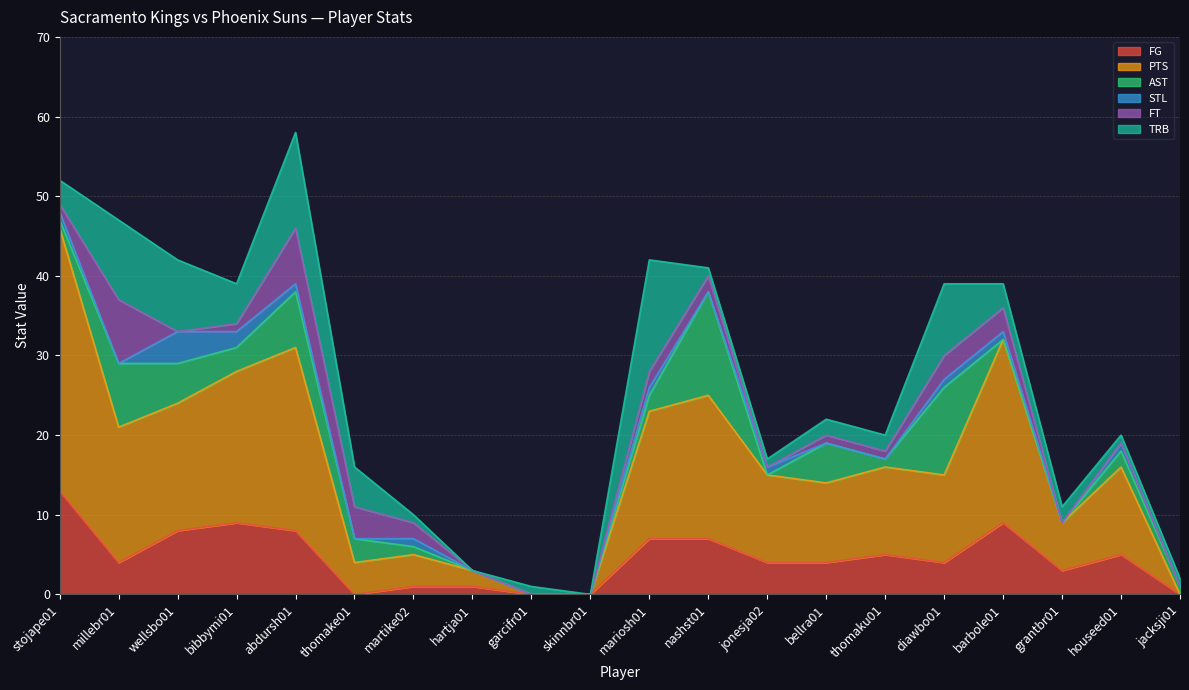

What is the difference between the highest and lowest values at houseed01?

11